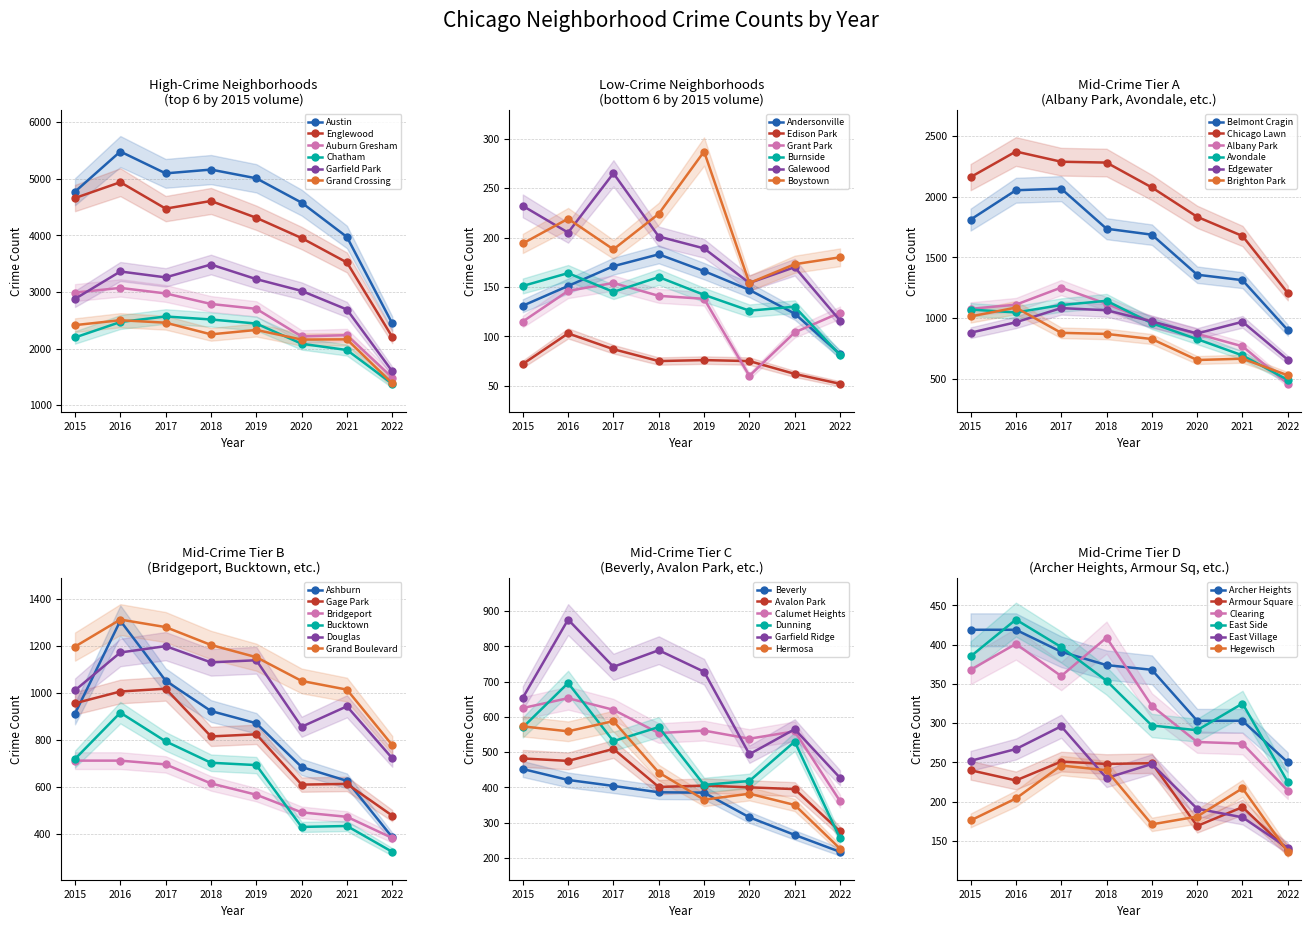

What are all the series names shown in the legend?

Austin, Englewood, Auburn Gresham, Chatham, Garfield Park, Grand Crossing